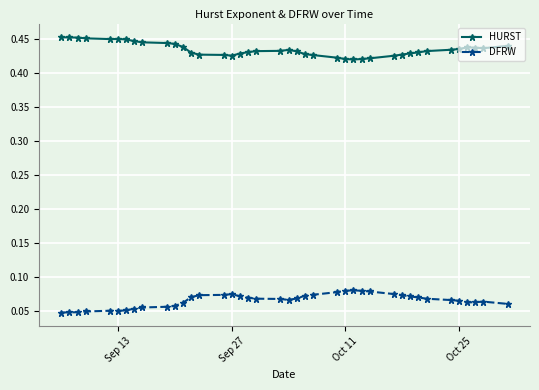

At how many categories does at least one series exceed 0?

40